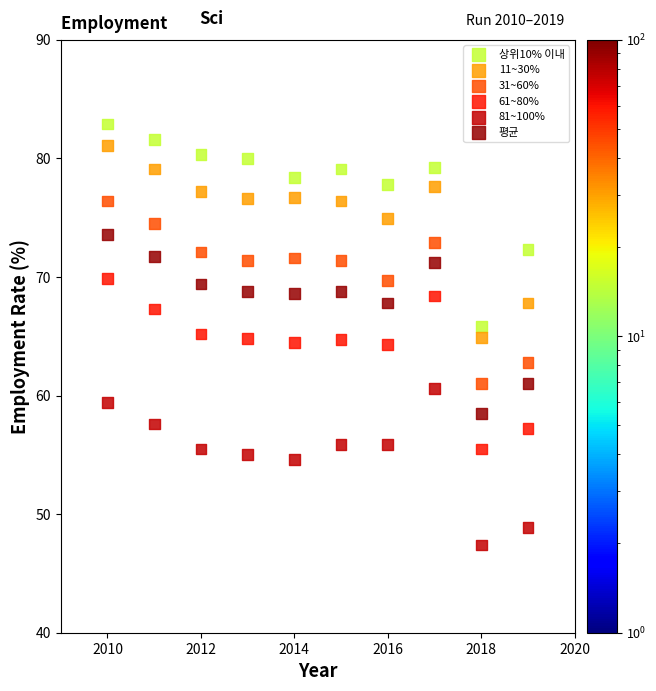

Which series reaches the minimum Y coordinate?

81~100%